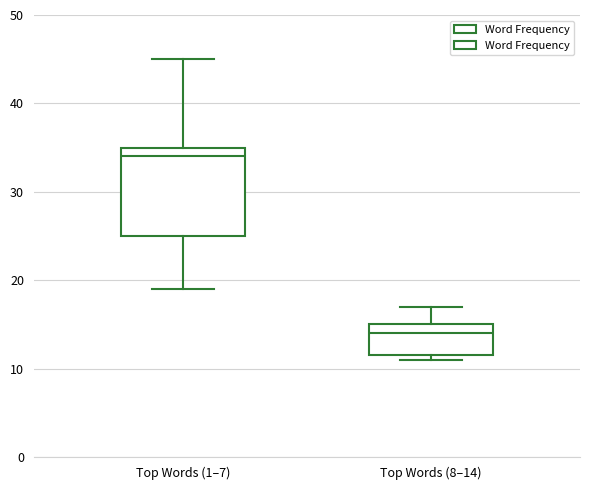

Where is the lower edge of the box for Top Words (1–7) on the y-axis? The values are not printed on the chart, so give them approximately, as read against the axis.

25